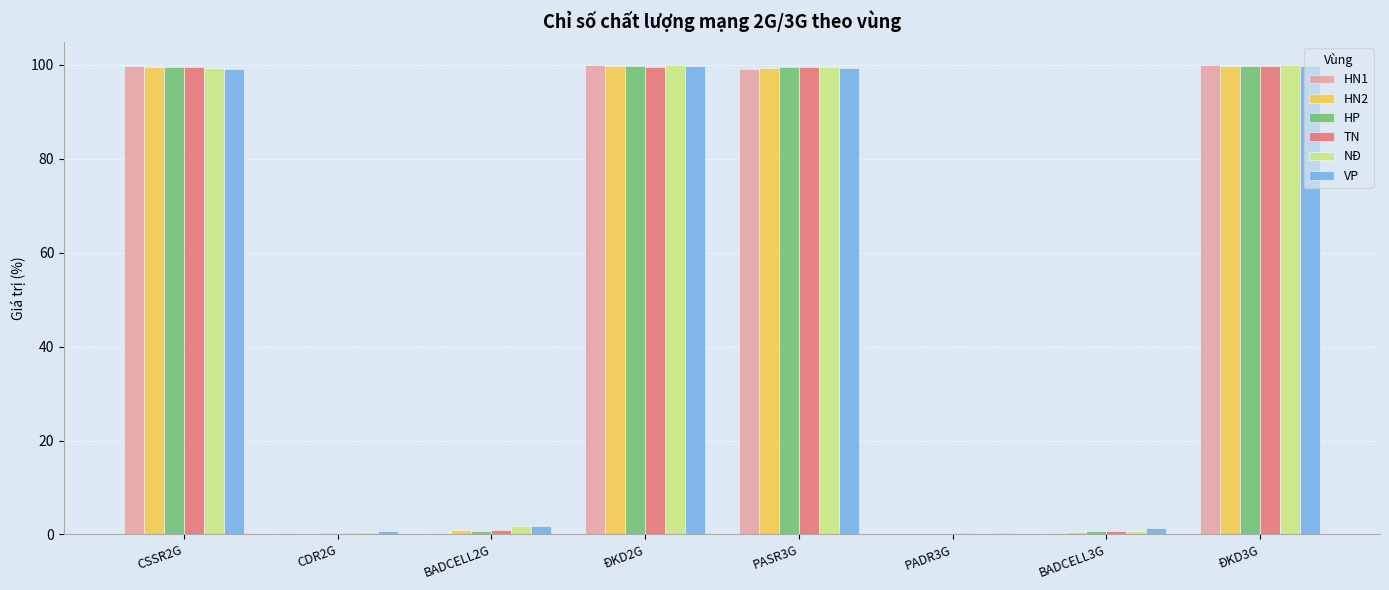

What is the sum of all NĐ values?

401.9